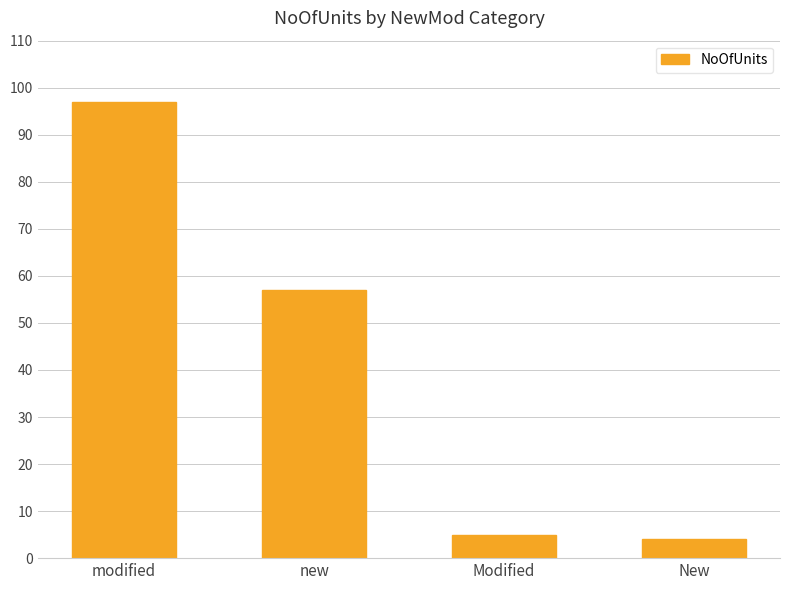

What is the label of the 2nd bar from the left?

new